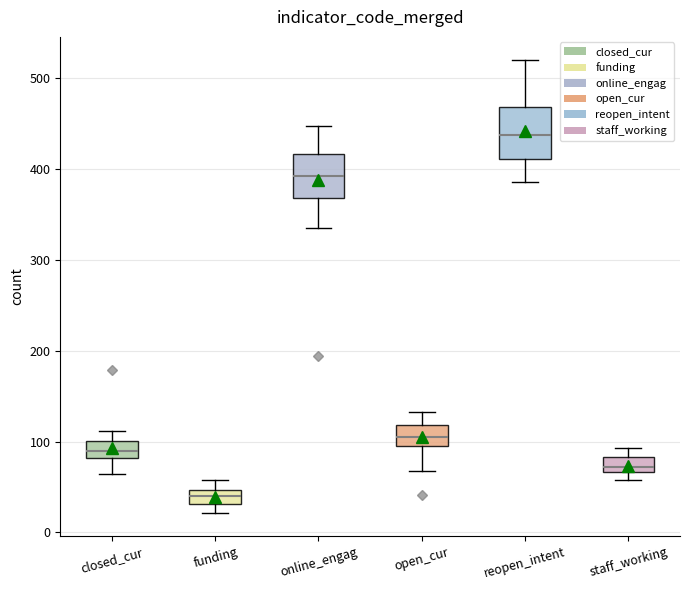

Where does the upper whisker of the box for closed_cur end on the y-axis? The values are not printed on the chart, so give them approximately, as read against the axis.

110